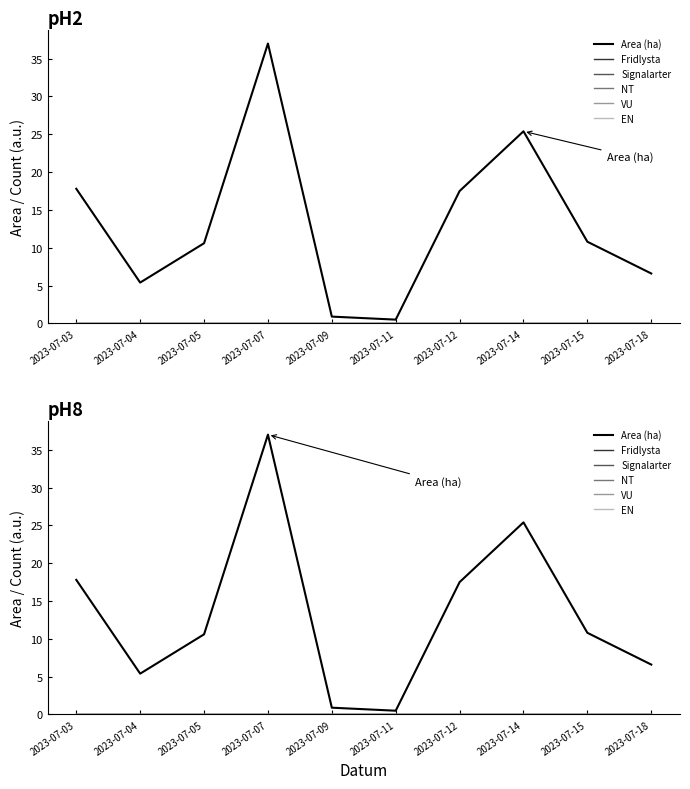

What are all the series names shown in the legend?

Area (ha), Fridlysta, Signalarter, NT, VU, EN